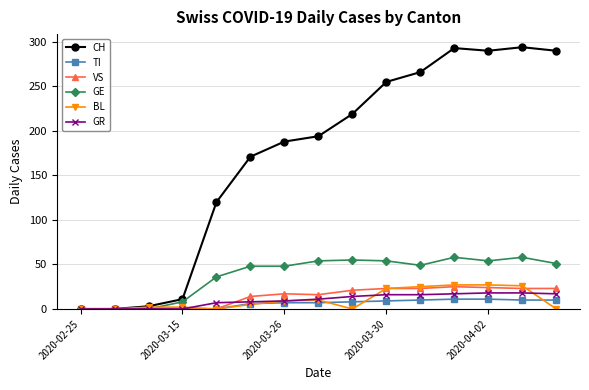

True or false: GE has more than 0 interior local peaks.

True